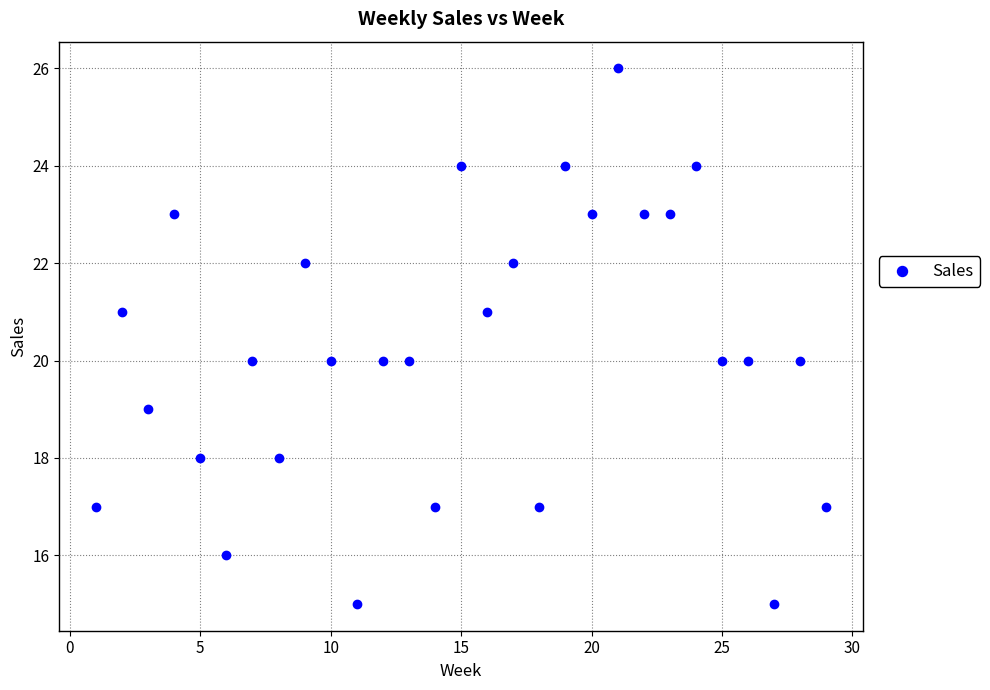

What is the range of Y values (max minus min)?

11